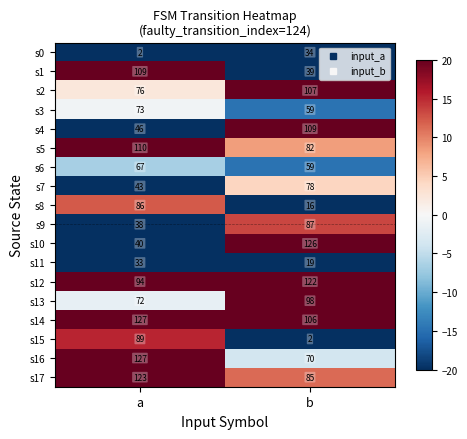

At which category is the sum across all series the highest?

a